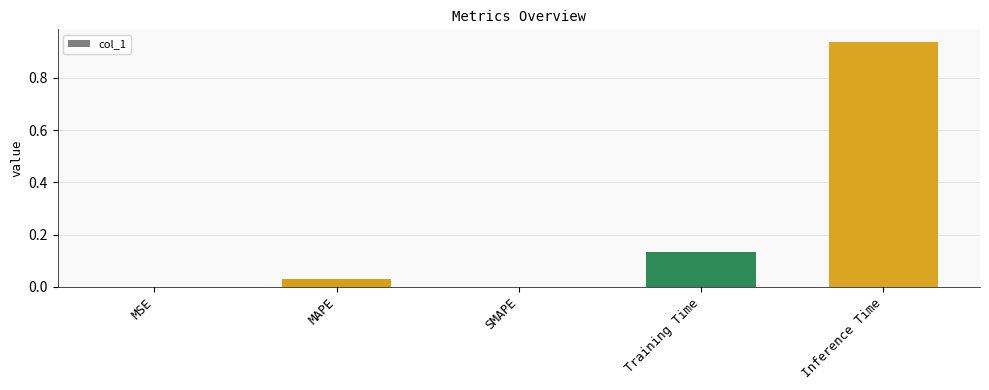

The value at Training Time is 0.2. True or false?

False